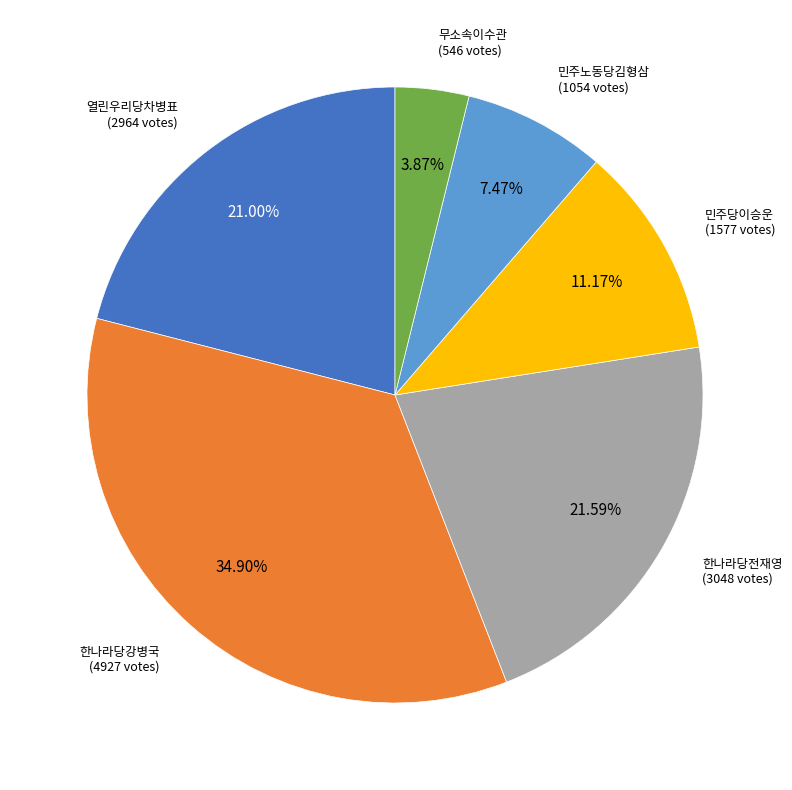

What percentage is the 한나라당전재영 slice, to the nearest percent?

22%